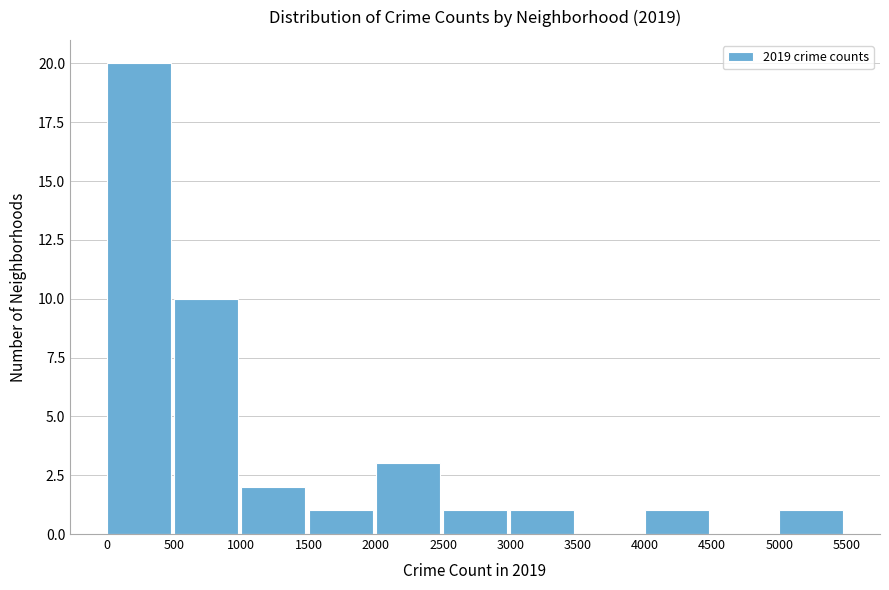

Reading left to right, list every bar in this chart as the range it spans on the x-axis followed by its height. The values are not printed on the chart, so give them approximately, as read against the axis.

0 to 500: 20
500 to 1000: 10
1000 to 1500: 2
1500 to 2000: 1
2000 to 2500: 3
2500 to 3000: 1
3000 to 3500: 1
3500 to 4000: 0
4000 to 4500: 1
4500 to 5000: 0
5000 to 5500: 1